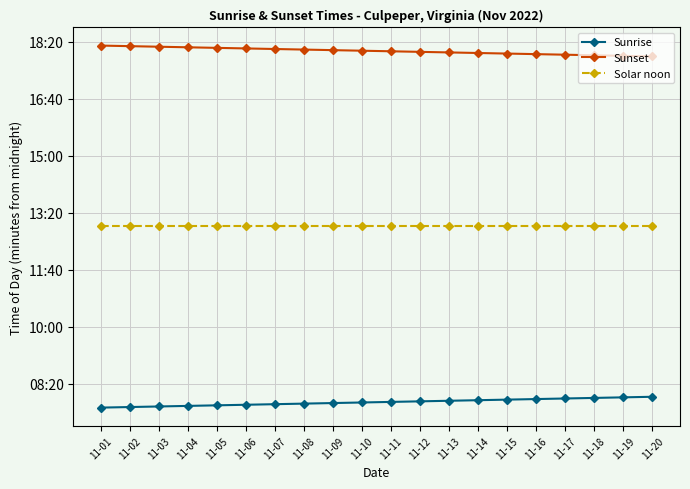

True or false: Sunset has more than 1 interior local peaks.

False